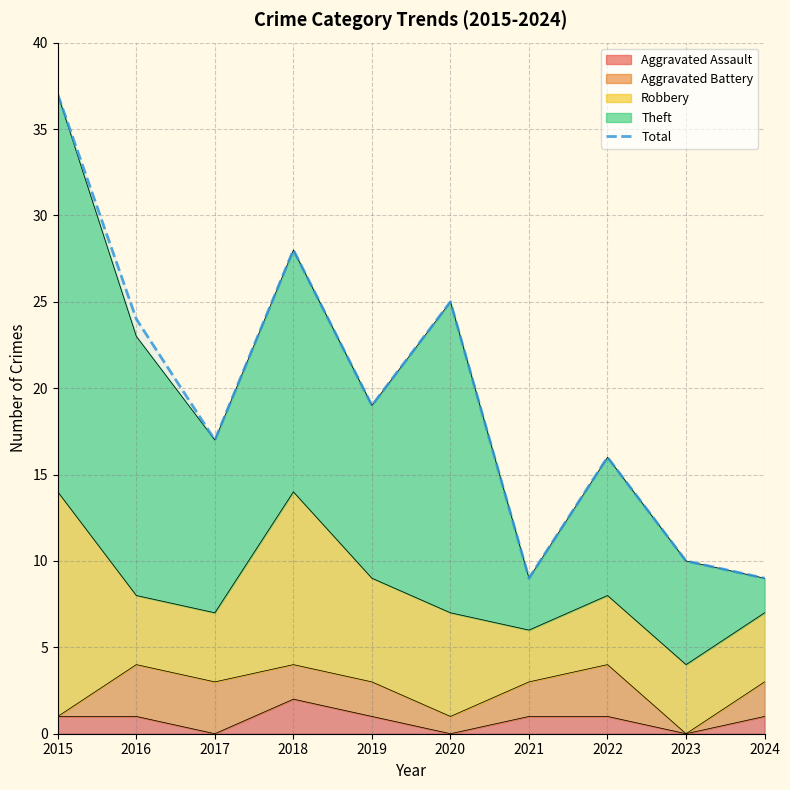

At which category does the chart reach its minimum across all series?

2021